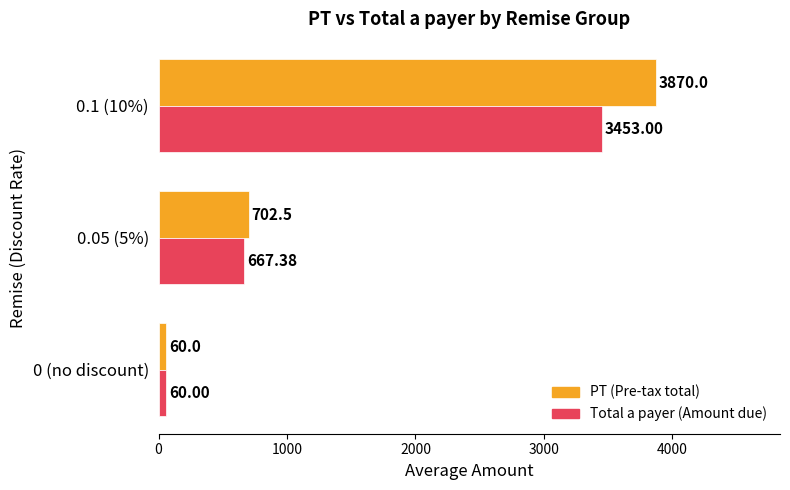

What is the difference between the highest and lowest values at 0.1 (10%)?

417.0